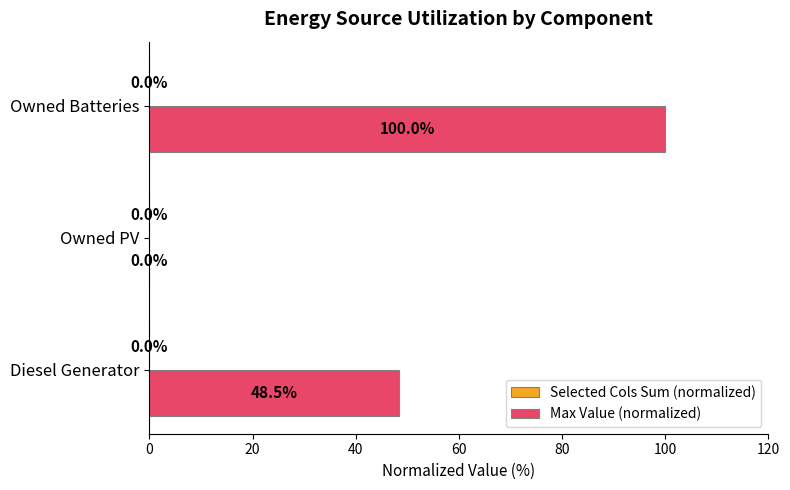

Count the number of values greater than 48.

2